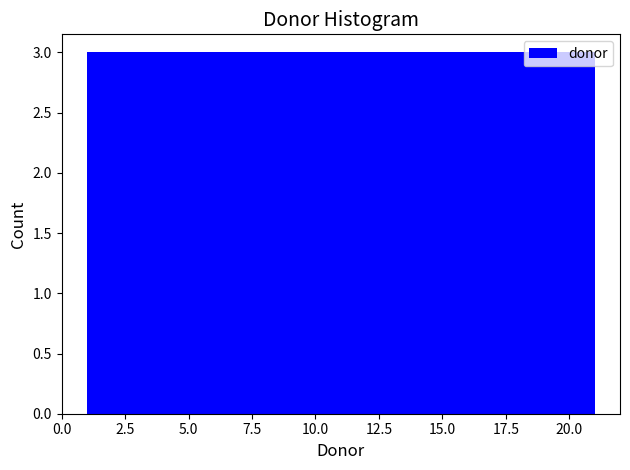

Reading left to right, transcribe this chart: for each bar, give the range it covers on the x-axis and its height. Neither the bar edges nor the heights are printed on the chart, so give them approximately, as read against the axes.

1.0 to 4.0: 3
4.0 to 6.5: 3
6.5 to 9.5: 3
9.5 to 12.5: 3
12.5 to 15.5: 3
15.5 to 18.0: 3
18.0 to 21.0: 3